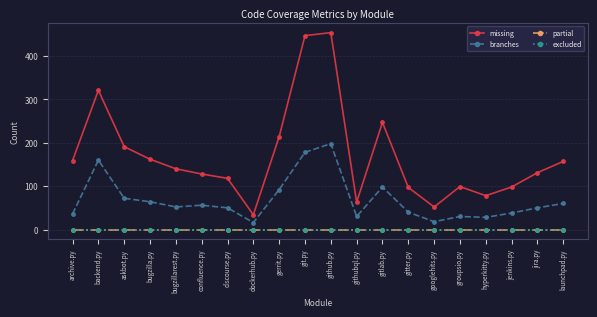

At which label is missing closest to 244?

gitlab.py